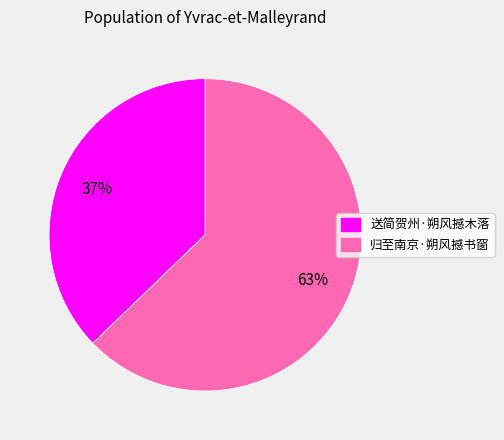

Which slice is the smallest?

送简贺州·朔风撼木落